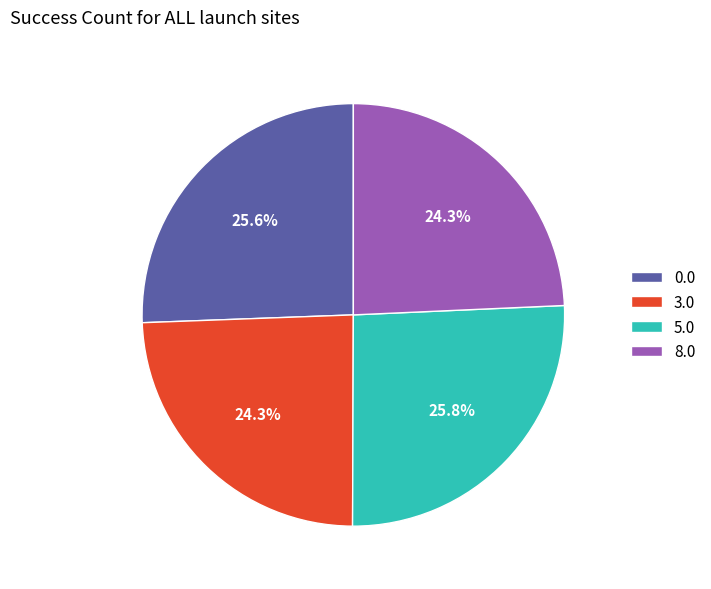

Combined, do 5.0 and 3.0 account for over 50%?

Yes